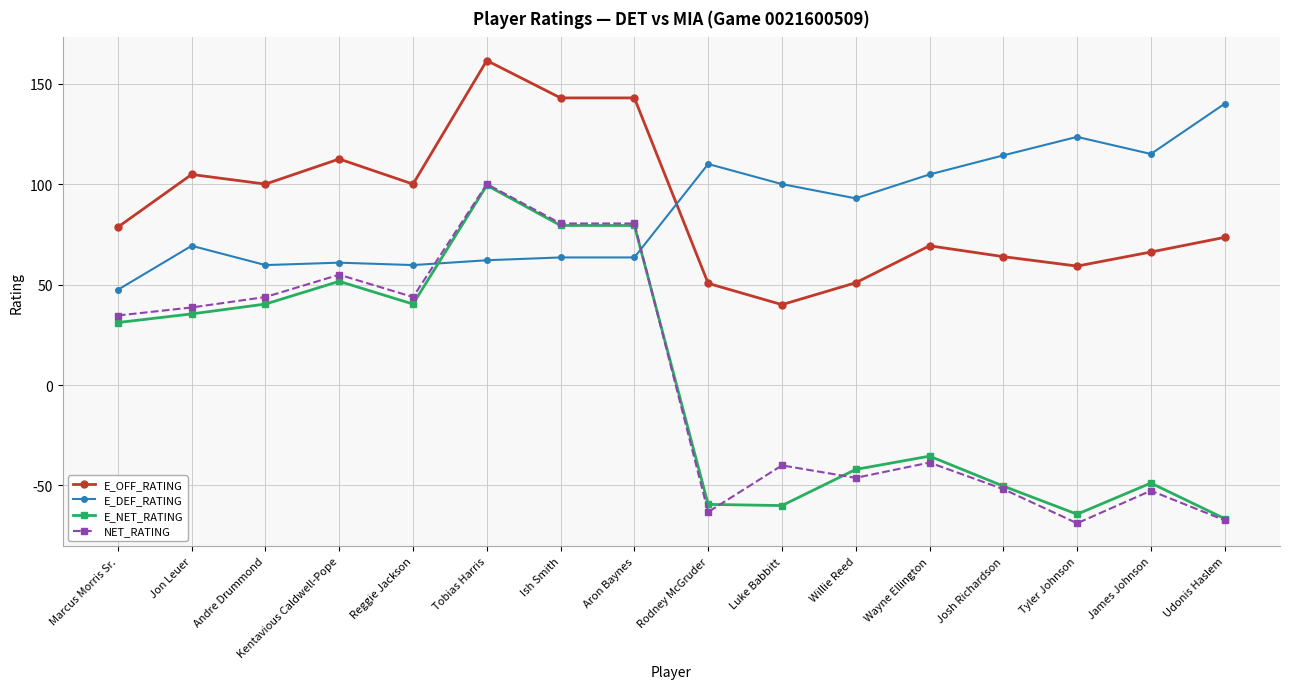

Is the value of NET_RATING at Rodney McGruder greater than the value of E_OFF_RATING at Kentavious Caldwell-Pope?

No